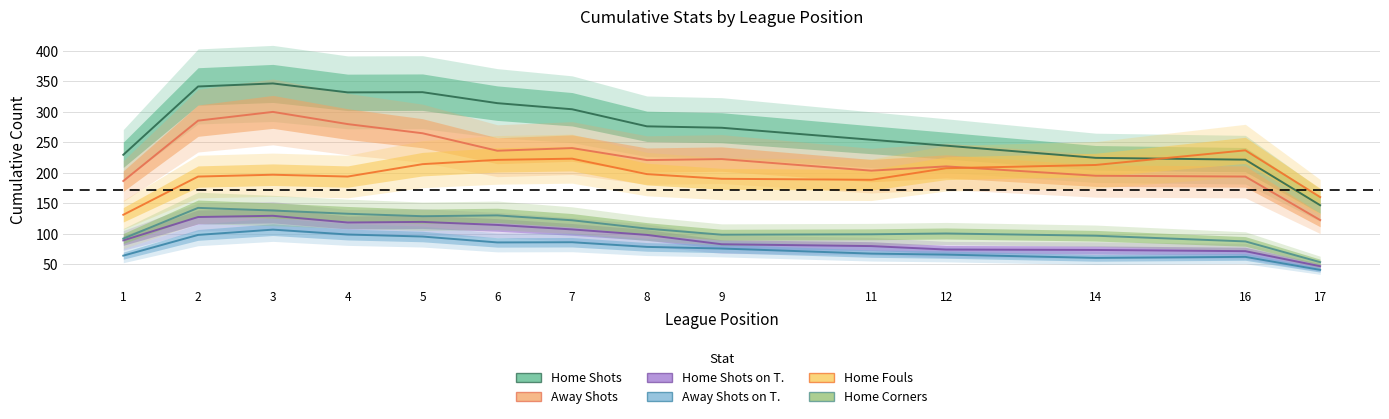

What is the average value of the Home Shots series?

274.5